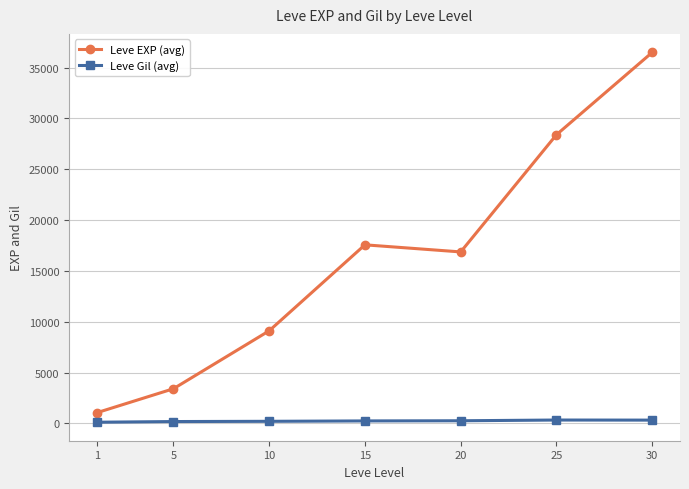

What value does the Leve Gil (avg) series have at 5?

180.0